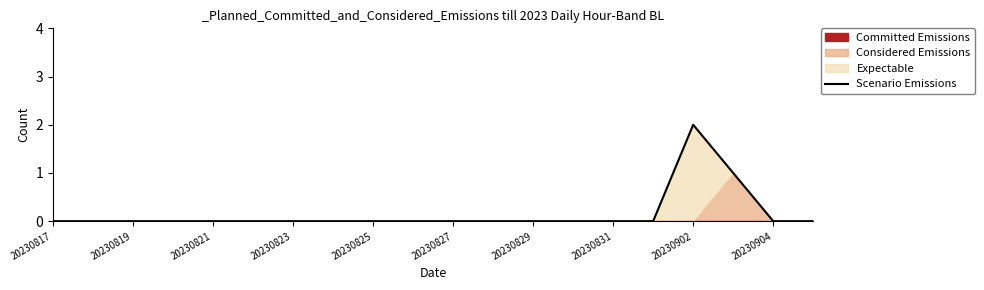

The value of Scenario Emissions at 20230825 is 1. True or false?

False